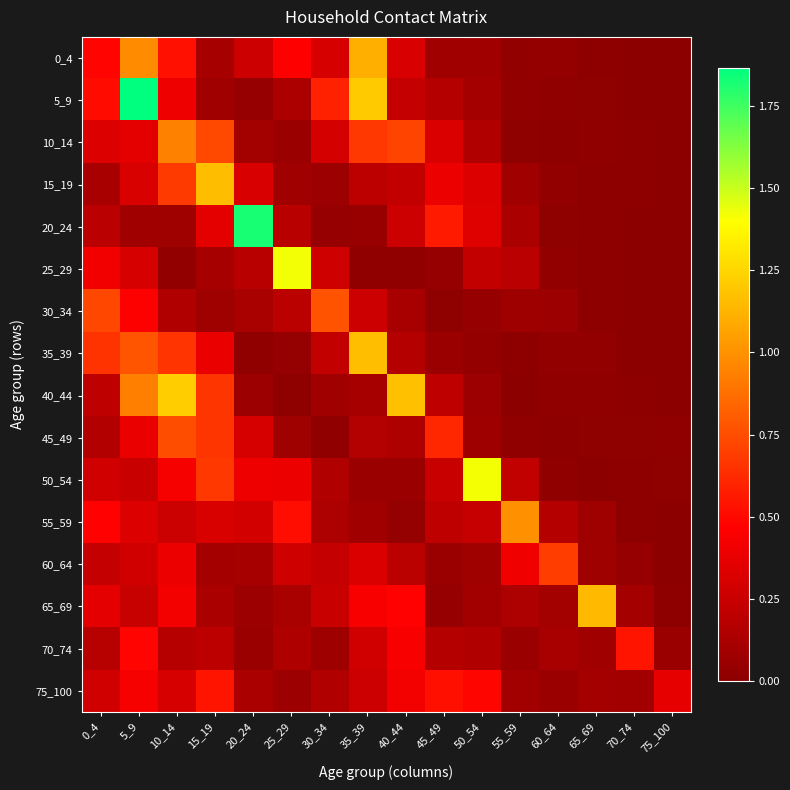

At 0_4, list the series in order from smallest to largest.

15_19, 45_49, 70_74, 20_24, 40_44, 60_64, 50_54, 75_100, 10_14, 65_69, 25_29, 55_59, 0_4, 5_9, 35_39, 30_34